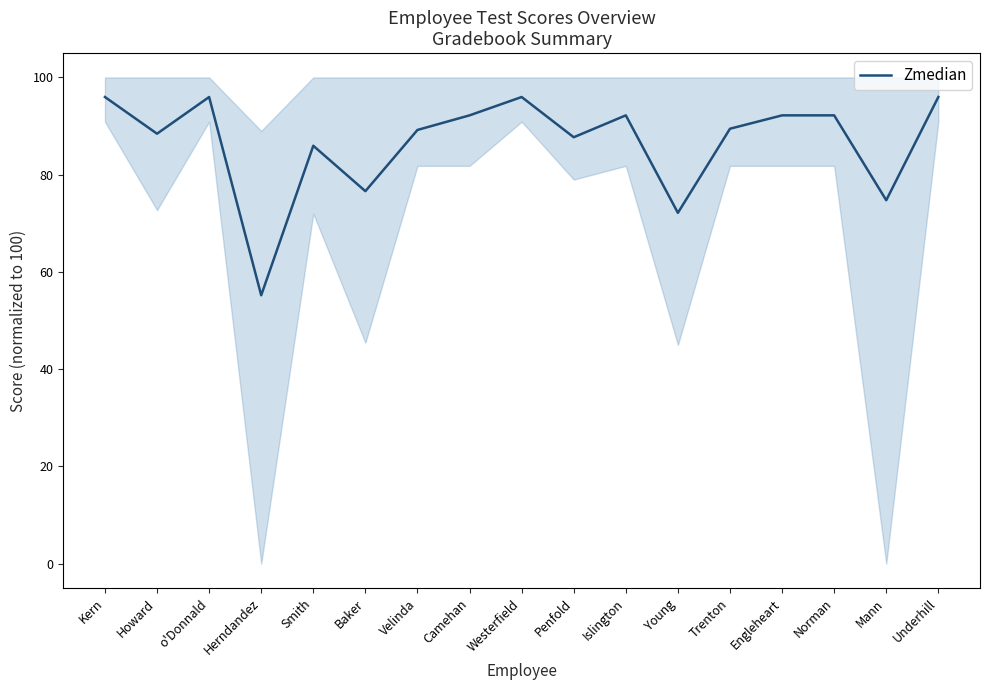

At which category does the data reach its first local peak?

o'Donnald